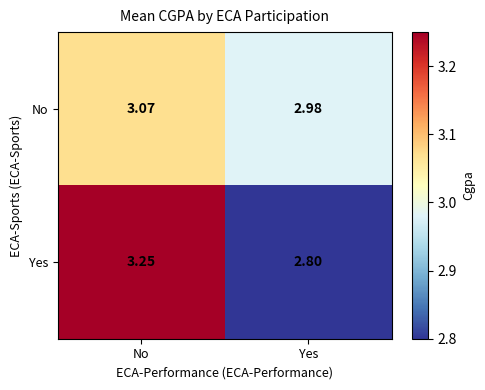

Where does the Yes series first go above 3?

No